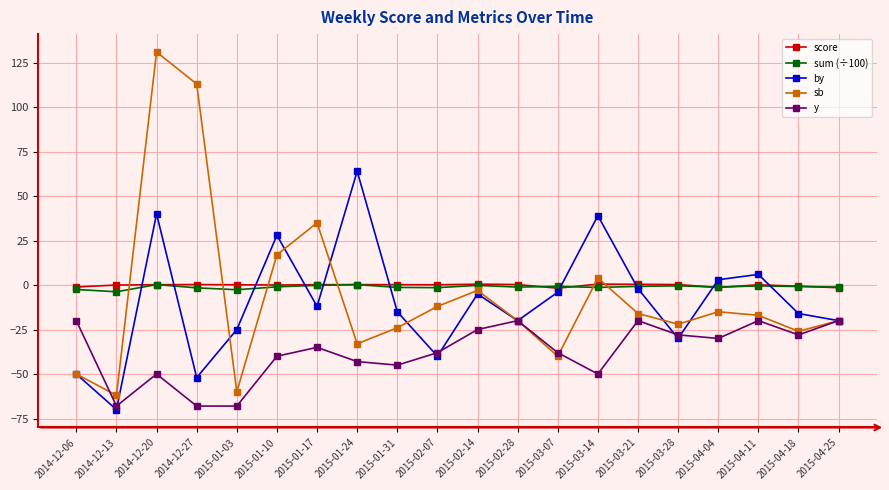

In sum (÷100), how many points are higher than both neighbors (excluding endpoints)?

6